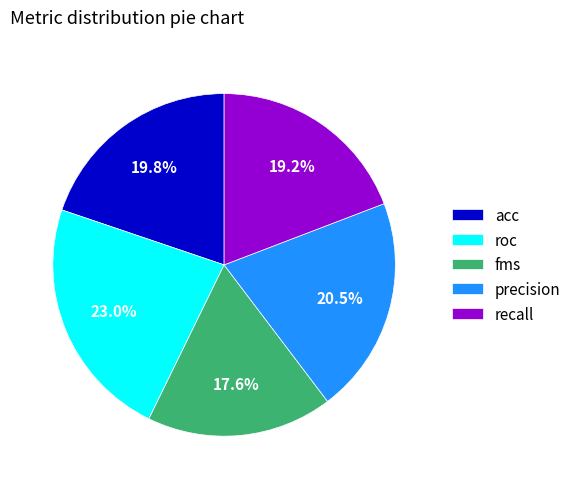

Does roc represent more than half of the total?

No